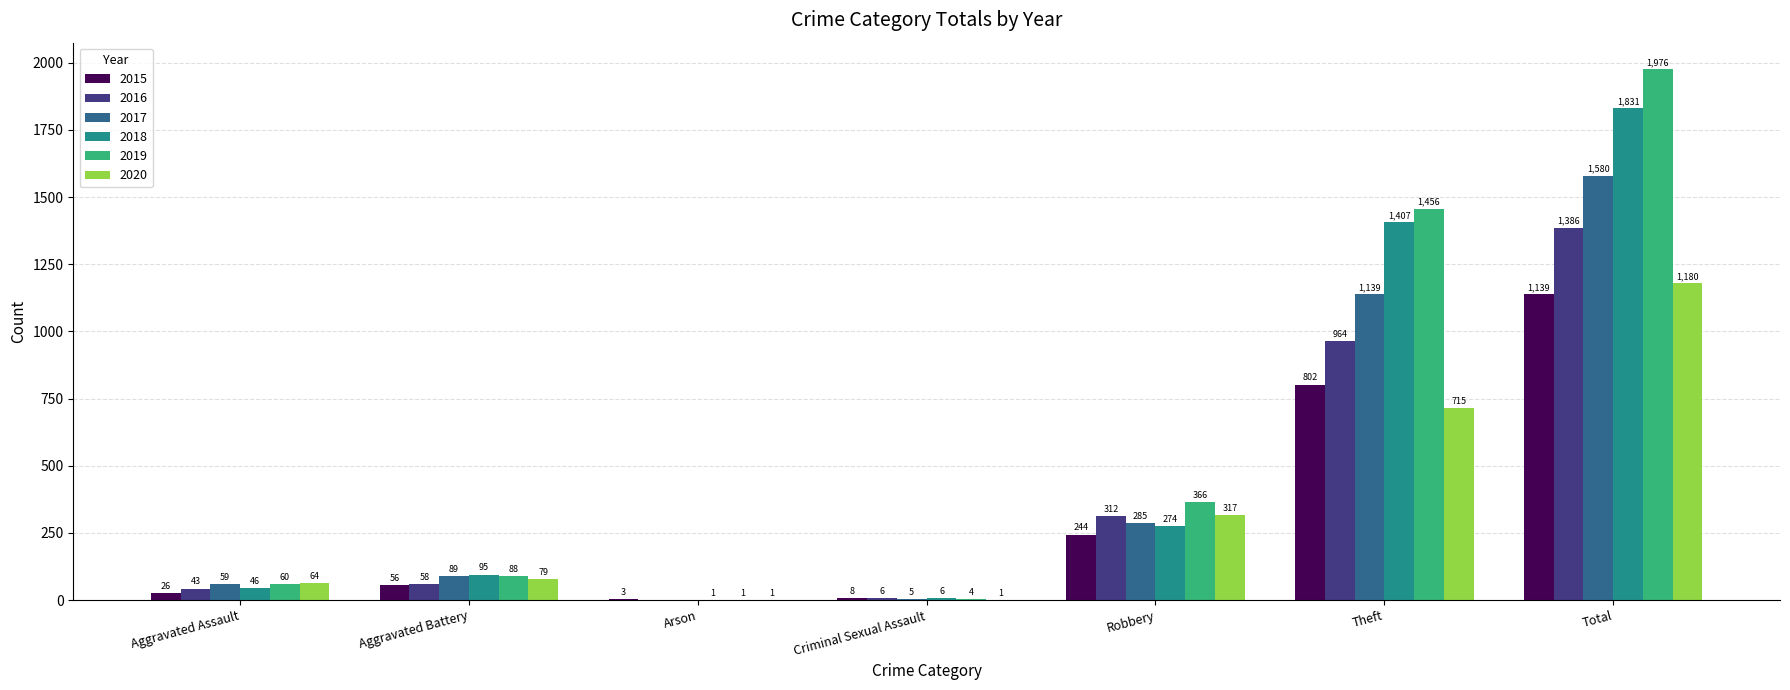

Which series has the largest total across all categories?

2019